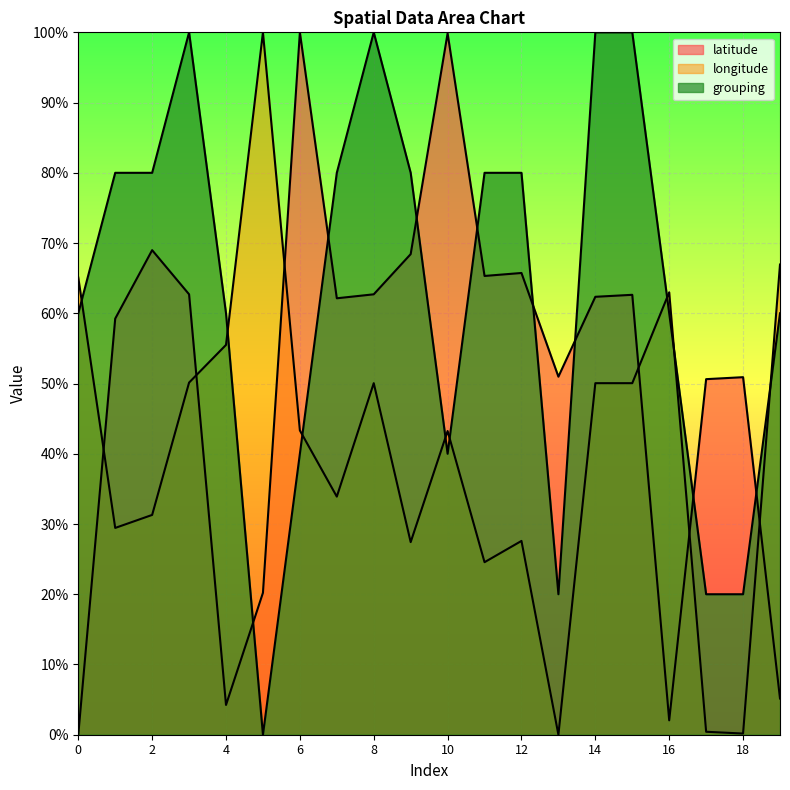

Which series has the largest range (max minus min)?

latitude